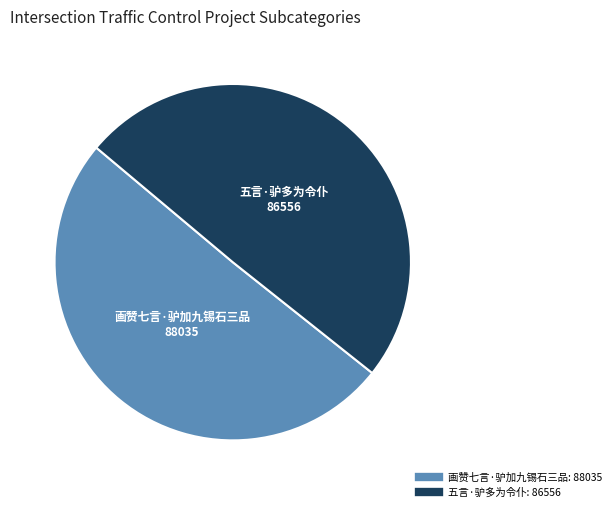

How many segments does this pie chart have?

2